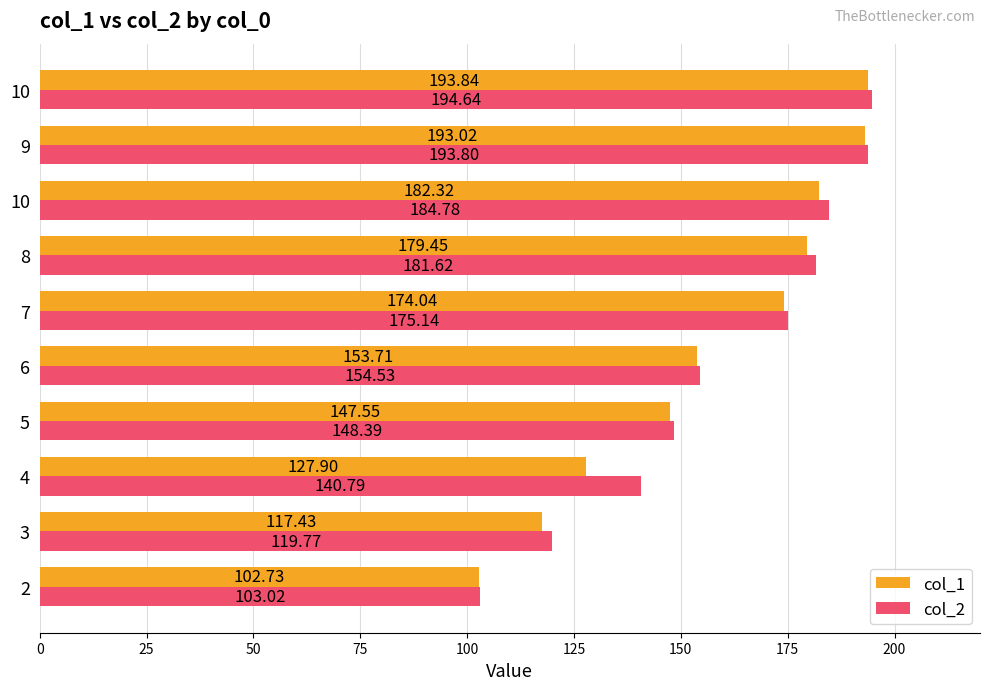

What are all the series names shown in the legend?

col_1, col_2